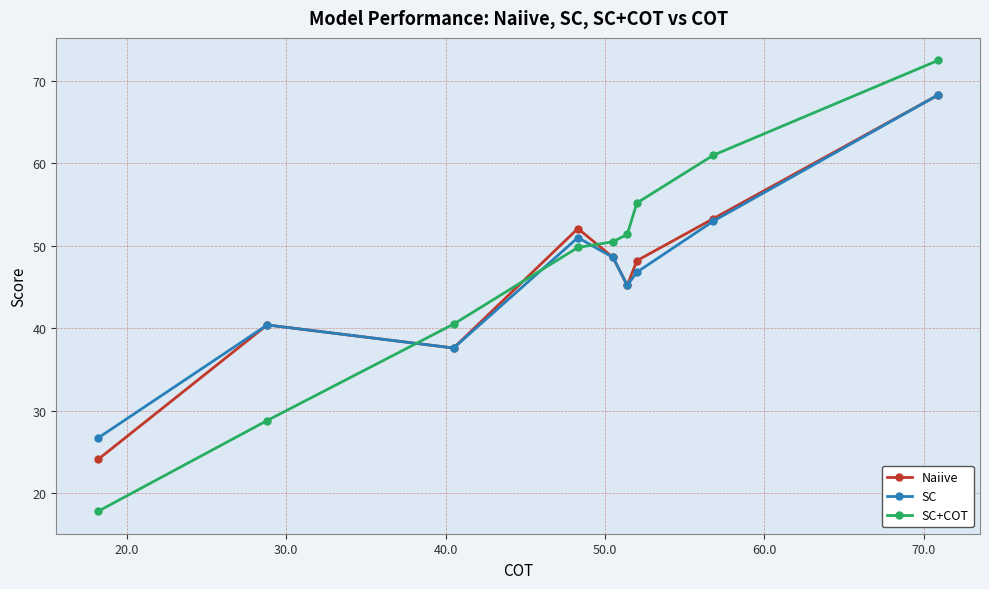

What is the value of the Naiive point at the 9th from the left?

68.3